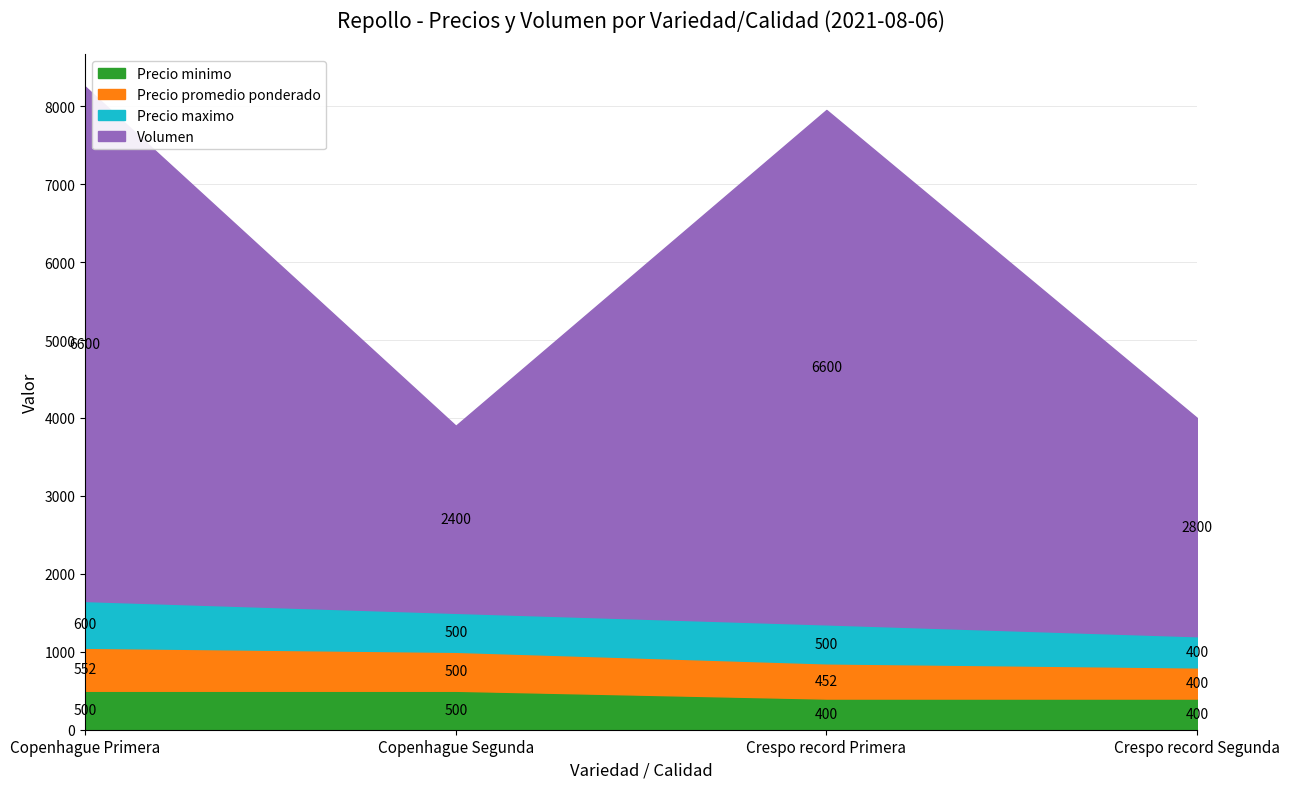

True or false: Precio minimo has more than 2 interior local peaks.

False